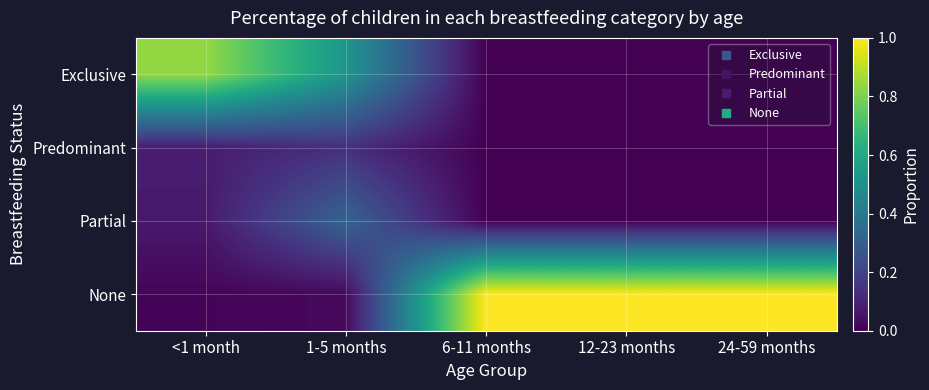

Reading right to left, transcribe all the data shown in this chart.

Exclusive: 24-59 months=0.0	12-23 months=0.0	6-11 months=0.0	1-5 months=0.5	<1 month=0.8
Predominant: 24-59 months=0.0	12-23 months=0.0	6-11 months=0.0	1-5 months=0.1	<1 month=0.1
Partial: 24-59 months=0.0	12-23 months=0.0	6-11 months=0.0	1-5 months=0.3	<1 month=0.1
None: 24-59 months=1.0	12-23 months=1.0	6-11 months=1.0	1-5 months=0.0	<1 month=0.0